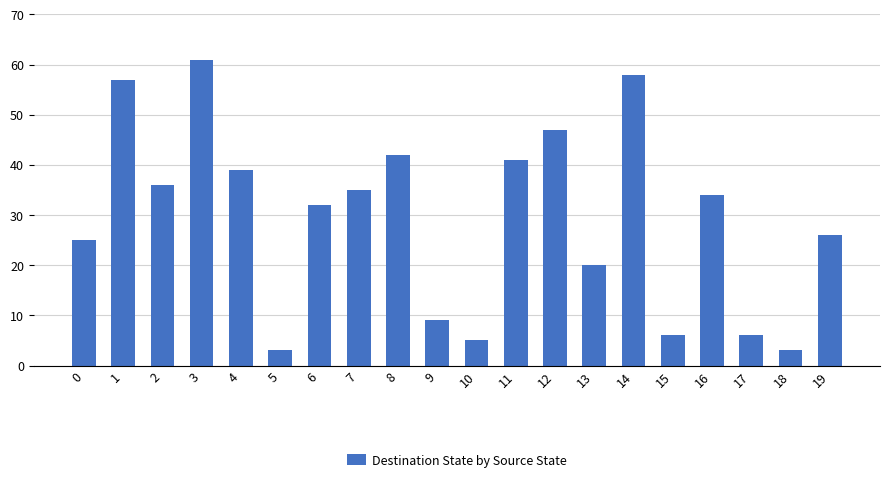

What is the difference between the maximum and minimum values?

58